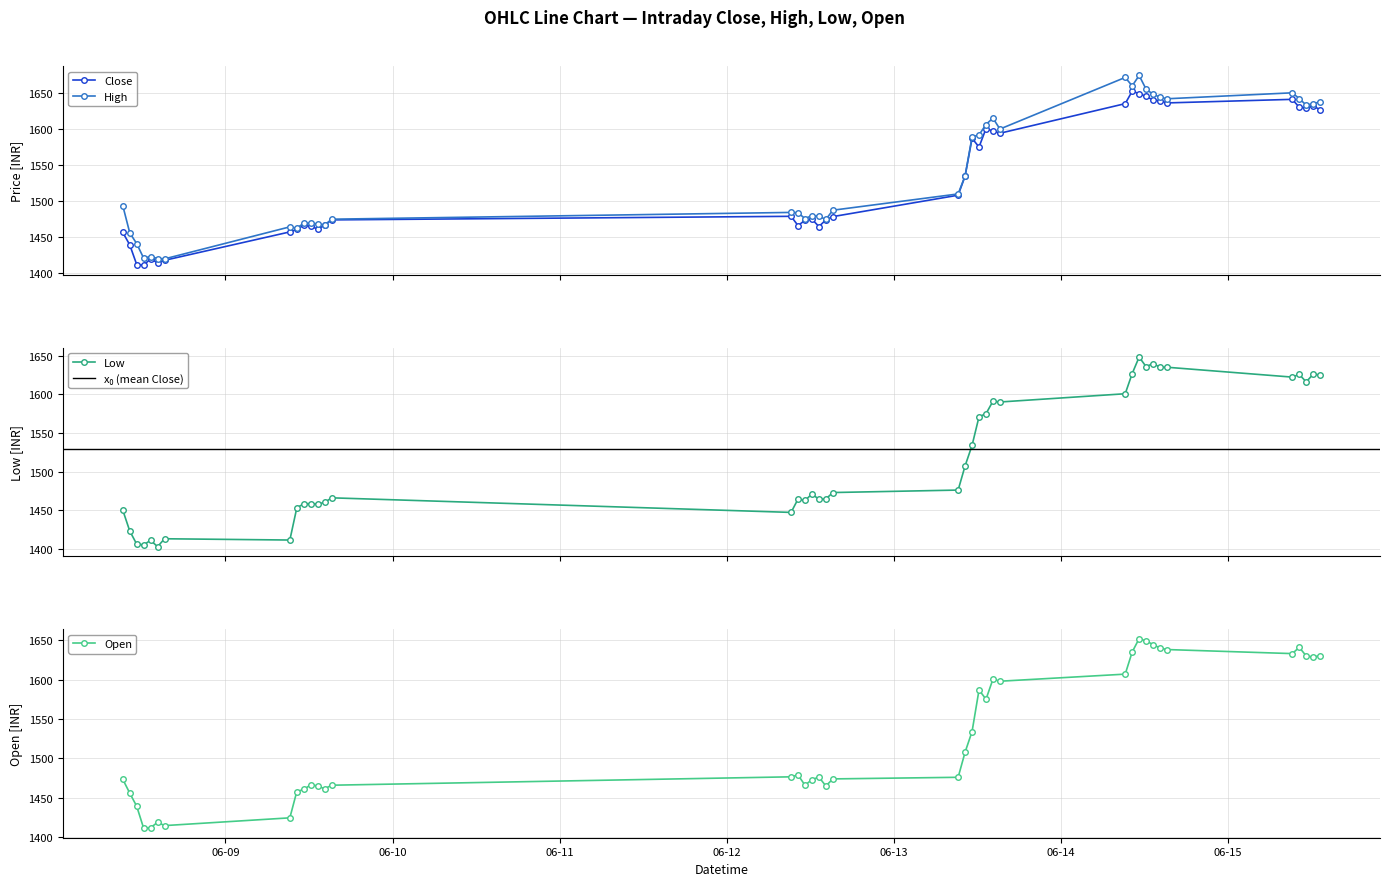

What are all the series names shown in the legend?

Close, High, Low, Open